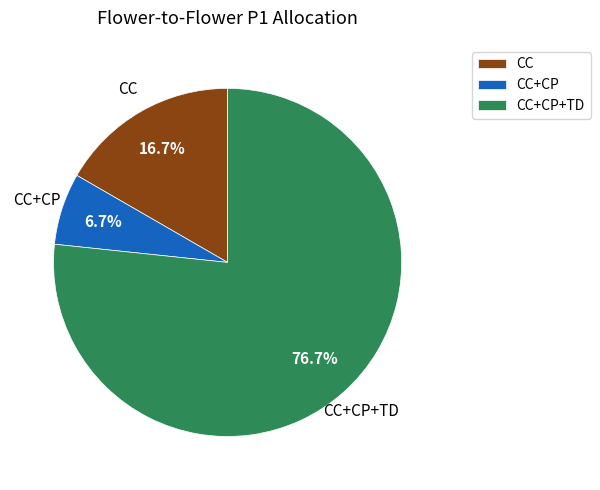

To the nearest percent, what portion does CC+CP+TD represent?

77%